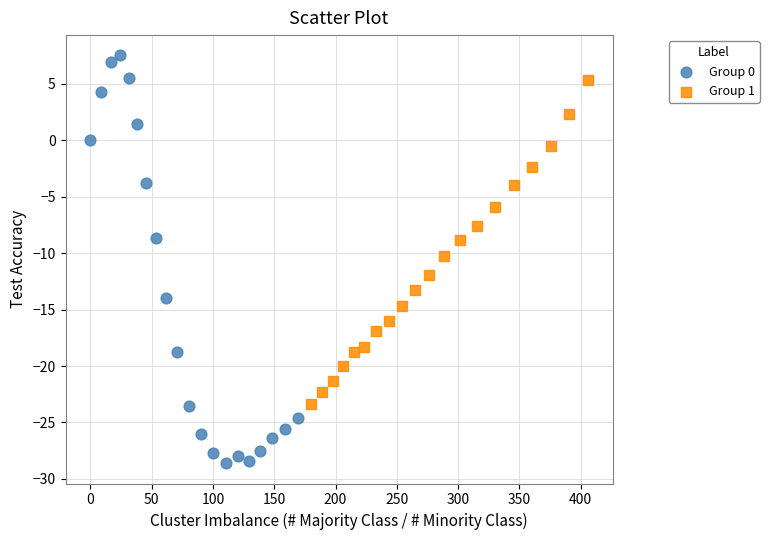

Which series contains the highest Y value?

Group 0